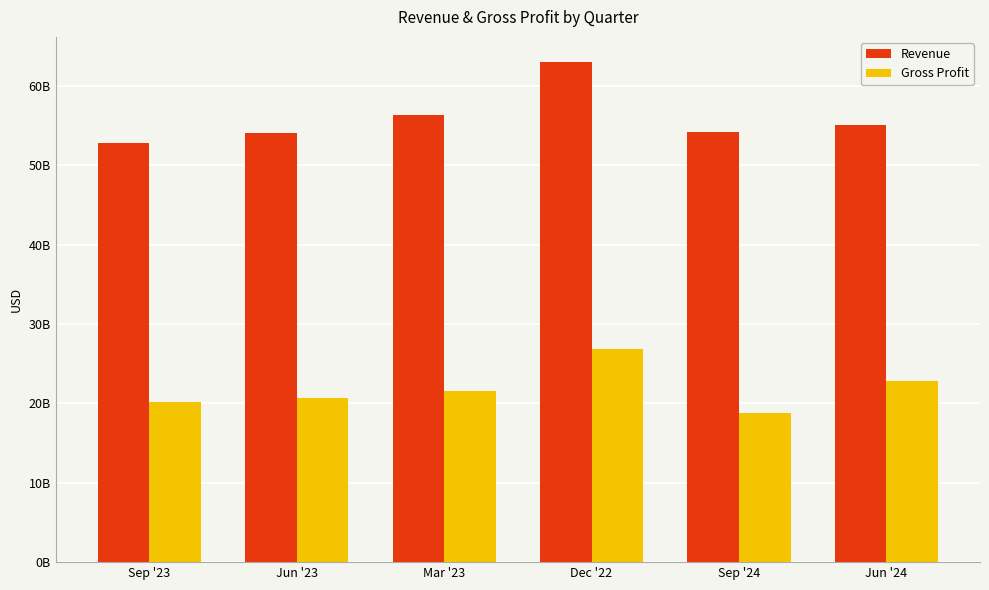

List the series in order of their peak value, lowest first.

Gross Profit, Revenue